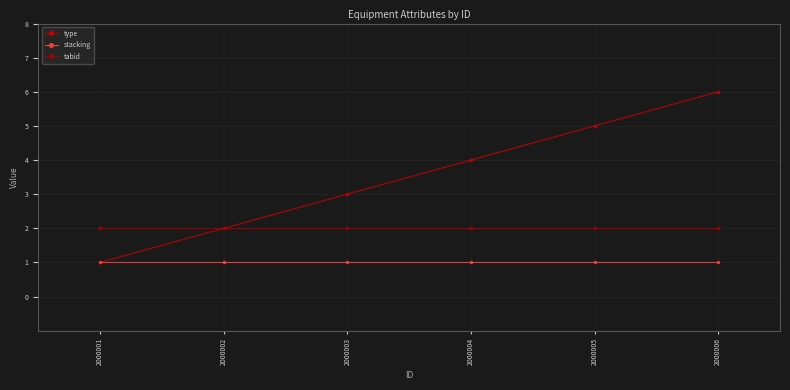

Is it true that type equals 1 at 2000001?

True